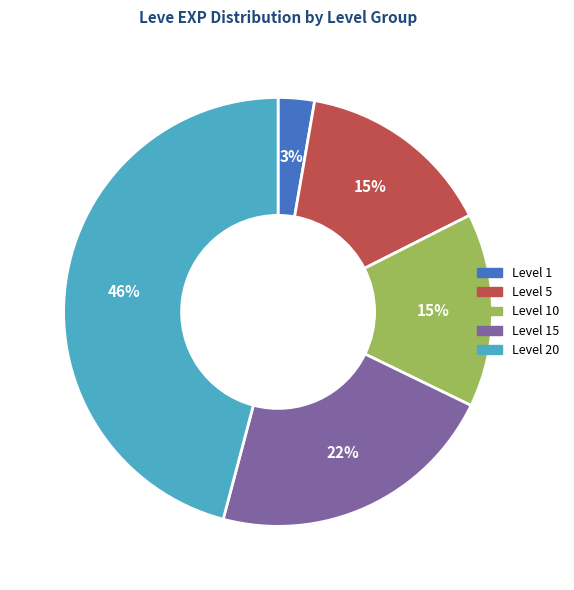

To the nearest percent, what is the average slice percentage?

20%